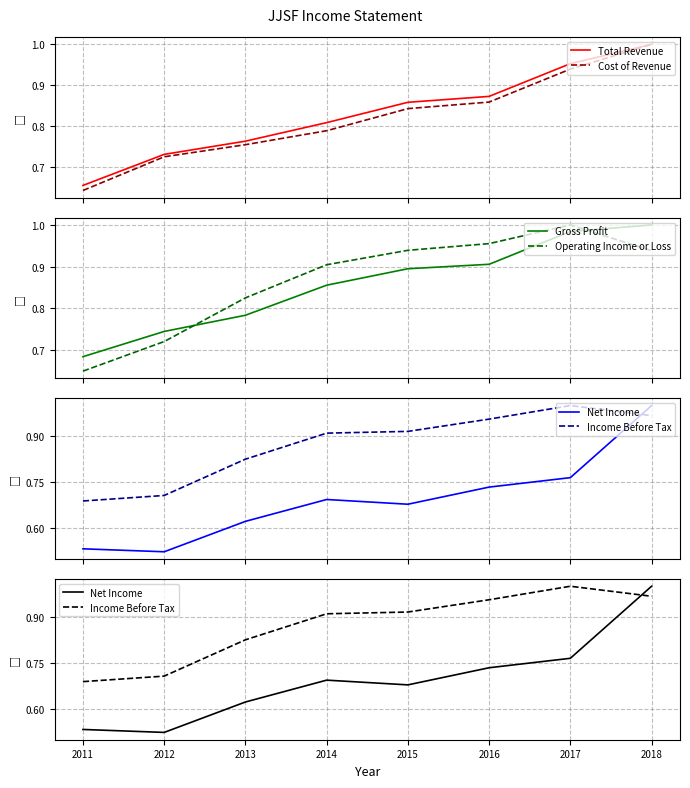

Between 2013 and 2012, which is larger?

2013